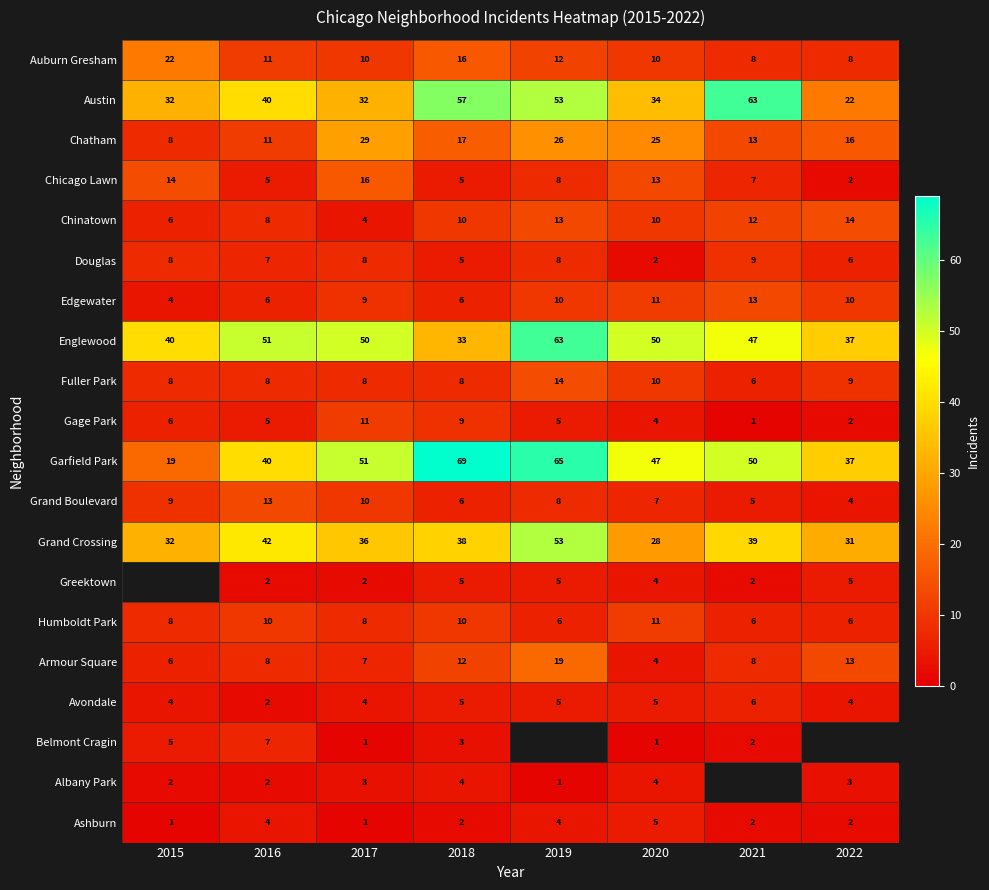

At which label is Grand Boulevard closest to 8?

2019